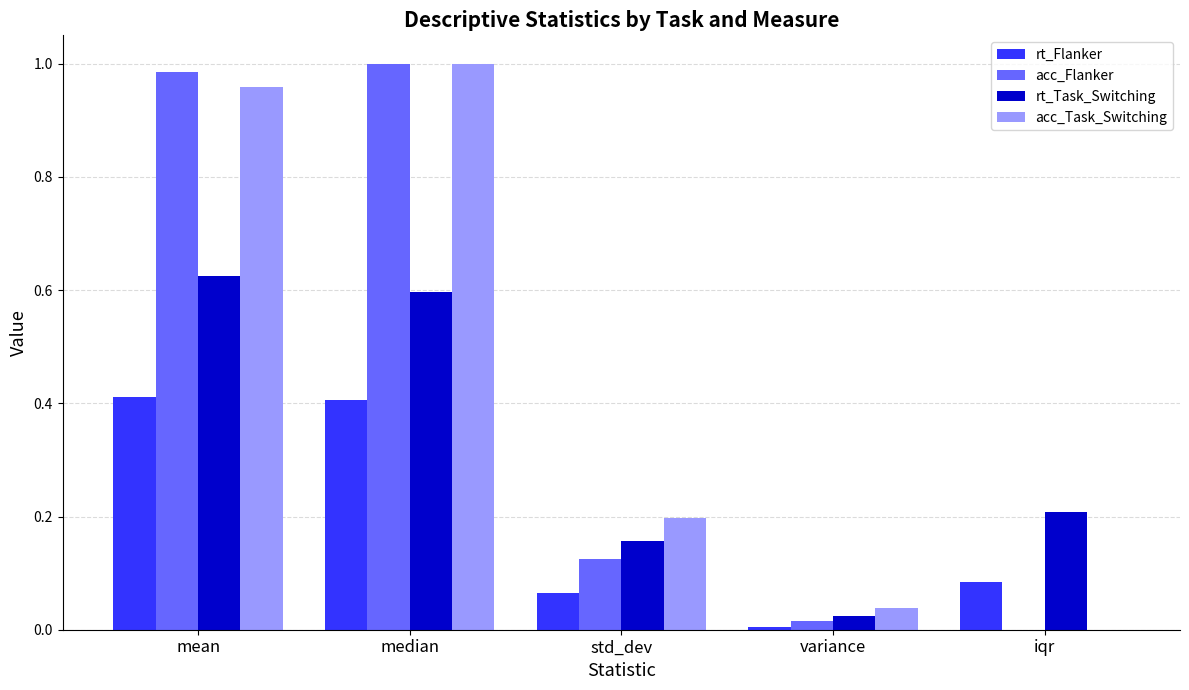

What is the sum of all acc_Flanker values?

2.1